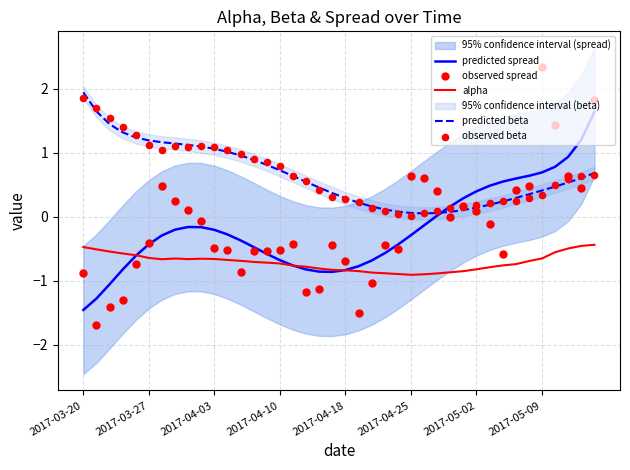

Which series contains the lowest Y value?

observed spread